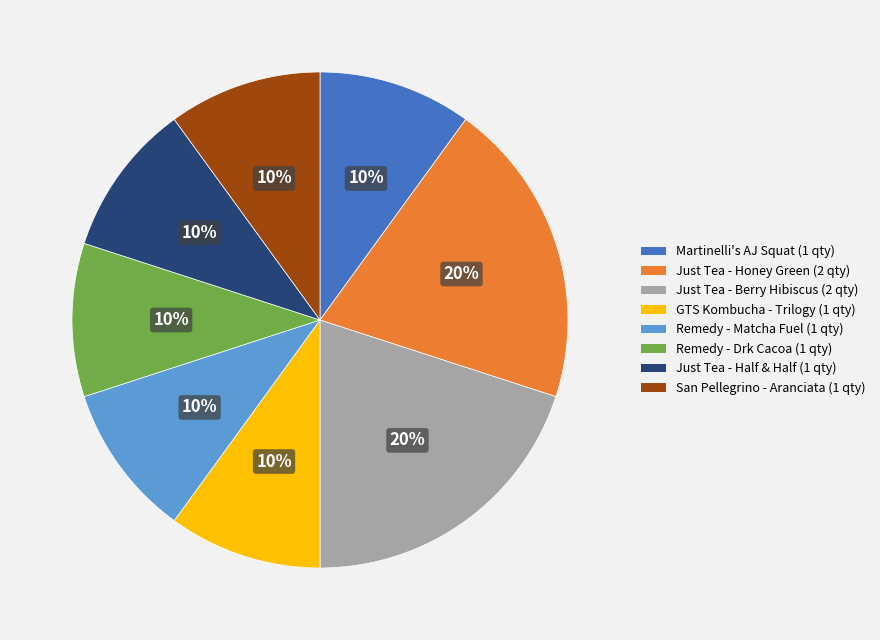

Is there any slice that represents more than half of the pie?

No